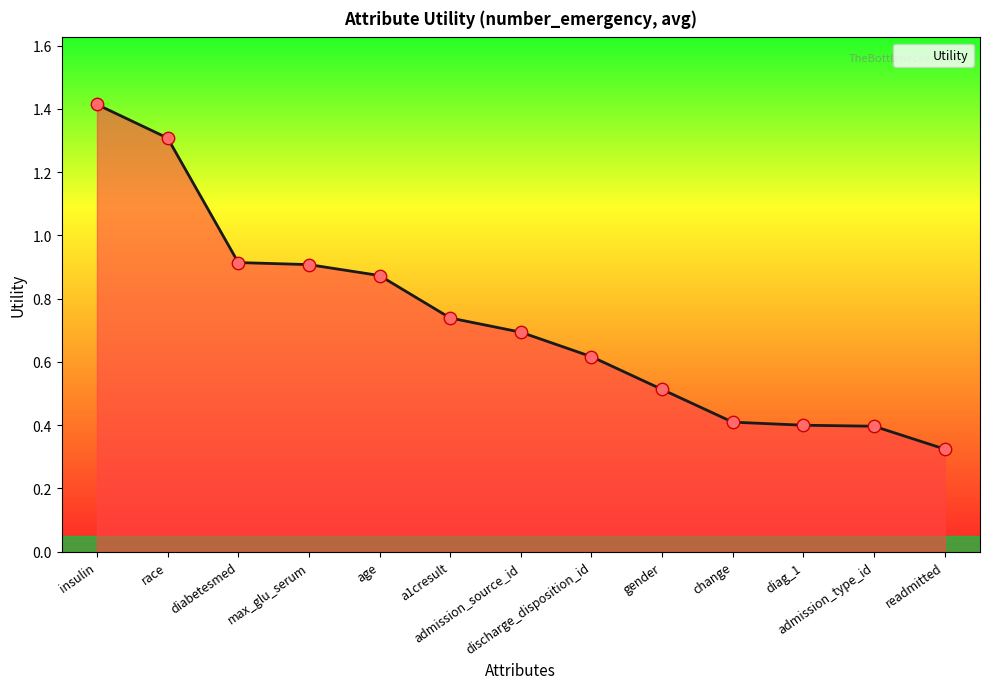

What is the change in value from age to a1cresult?

-0.1